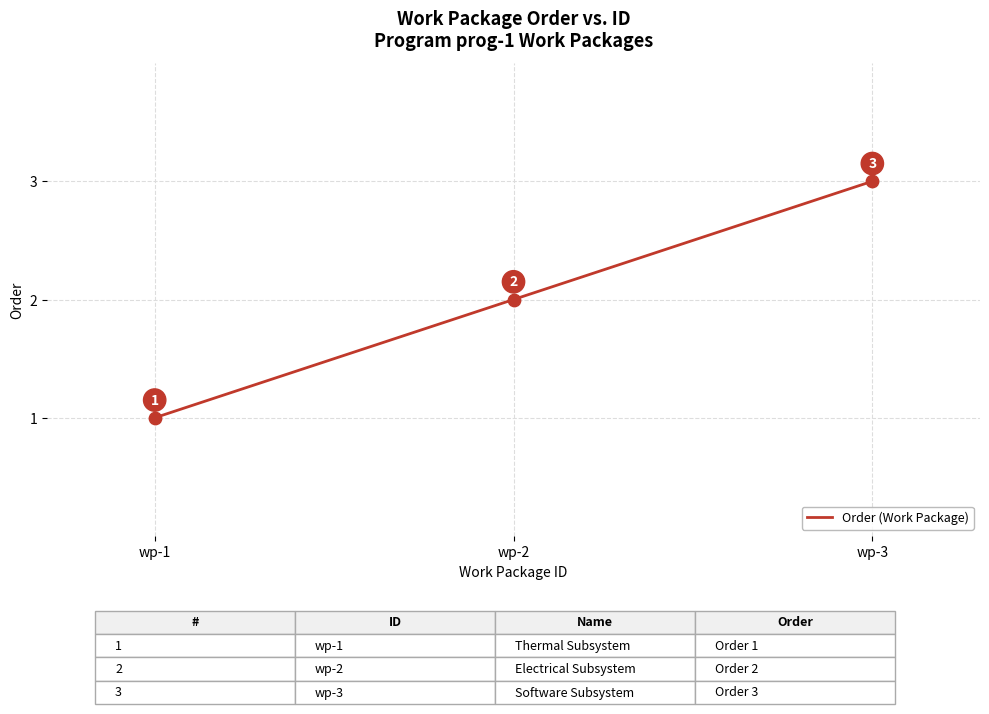

What is the change in value from wp-1 to wp-3?

+2